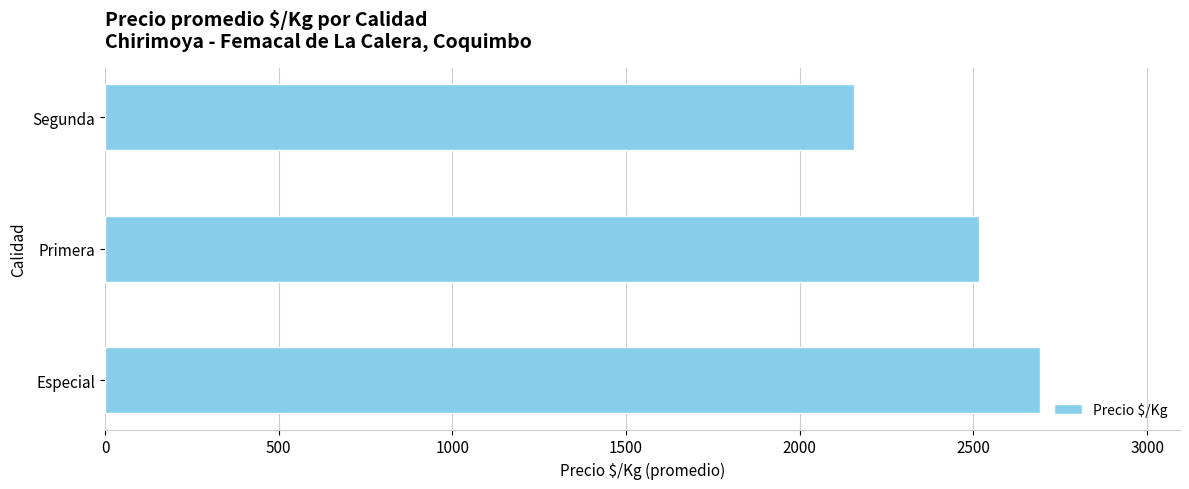

Approximately how many times larger is the value at Primera compared to Especial?

0.9